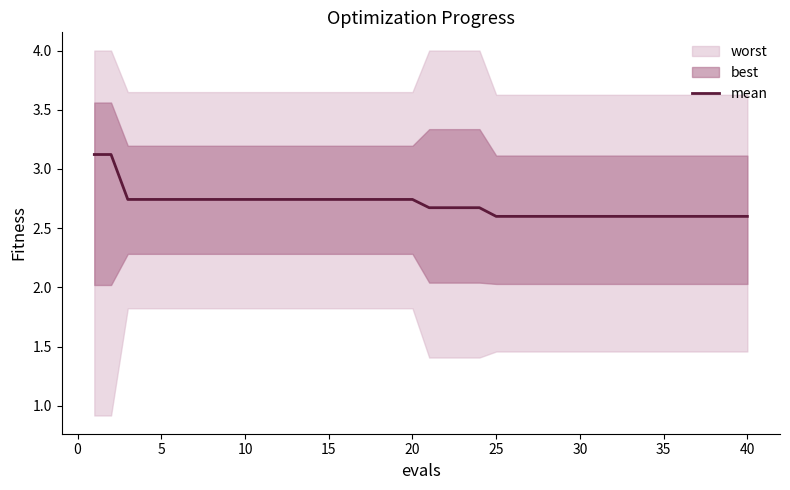

What is the lowest value of the mean series?

2.6